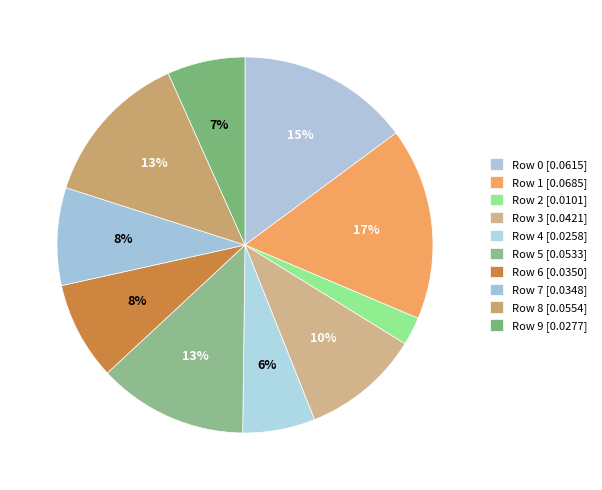

Rank the categories by value from highest to lowest.

1, 0, 8, 5, 3, 6, 7, 9, 4, 2